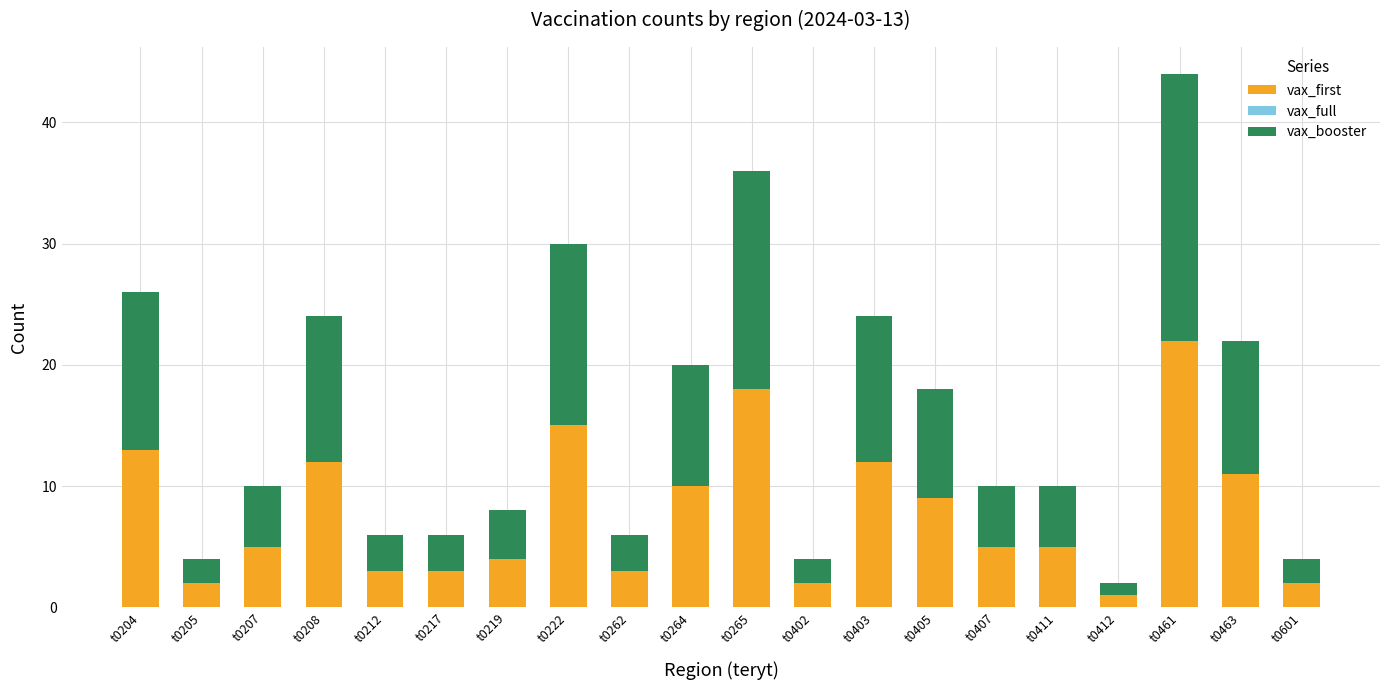

How many categories are shown in the chart?

20